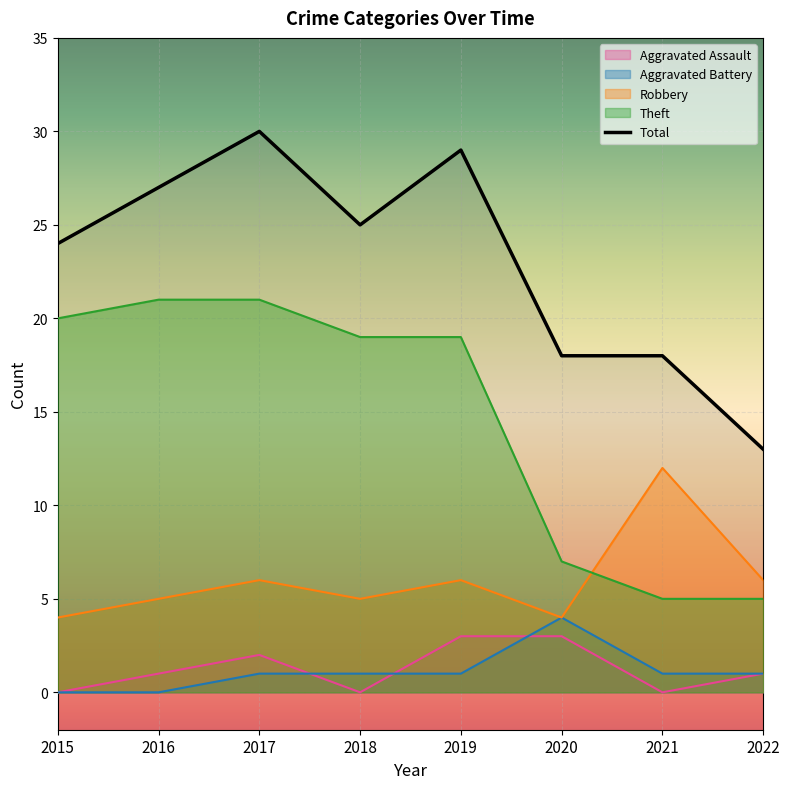

What is the total value across all series at 2022?

26